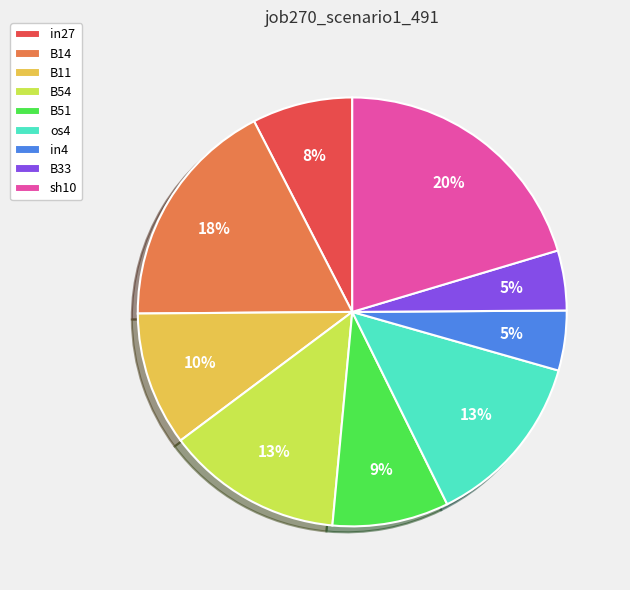

True or false: B33 accounts for 5% of the total.

True